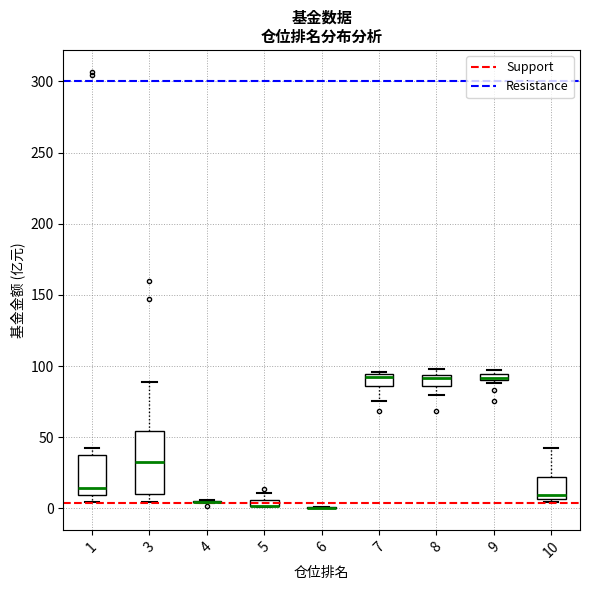

Which box is the tallest, from its lower edge to its upper edge?

3